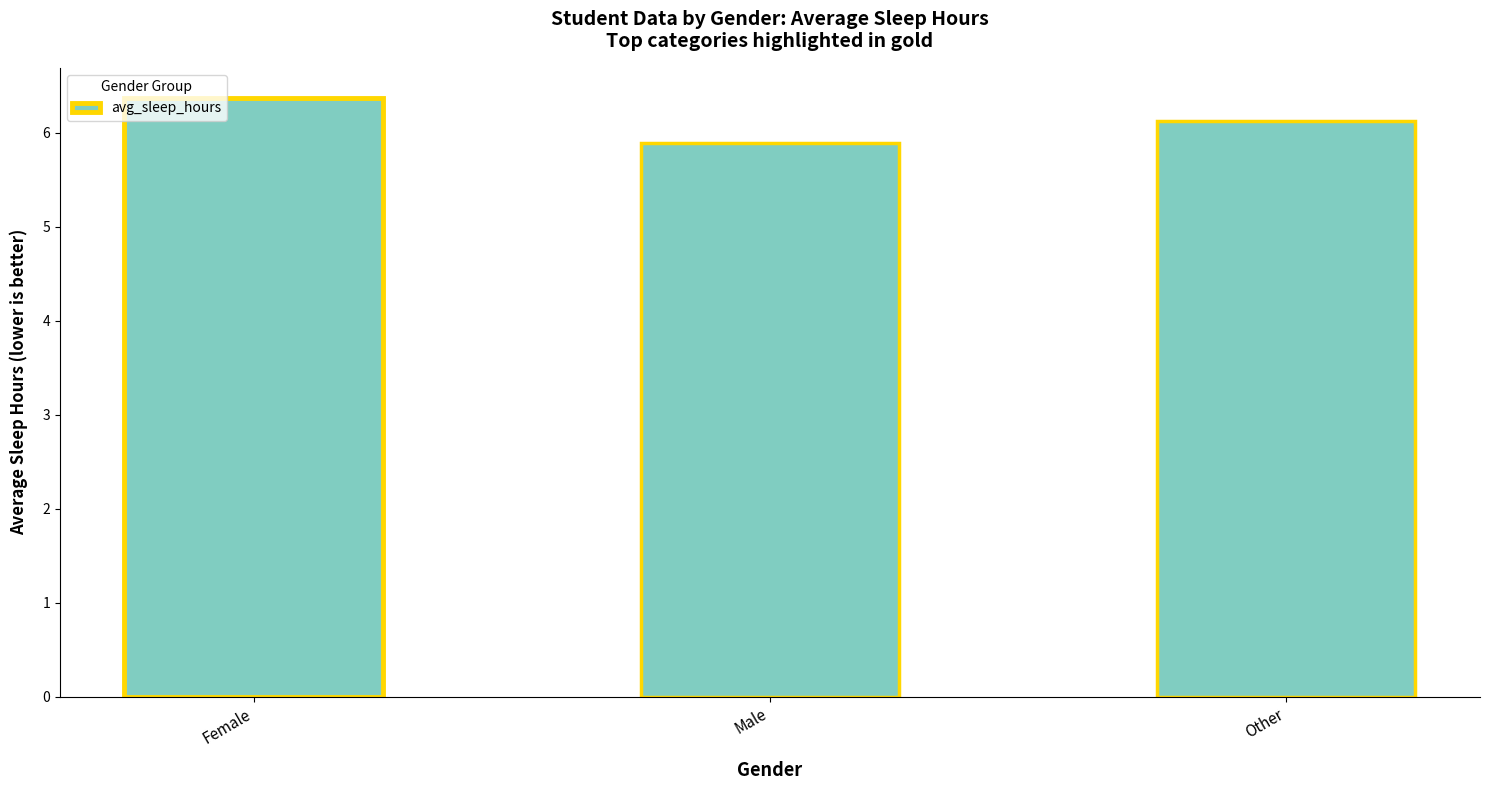

True or false: the data shows 5.9 at Male.

True